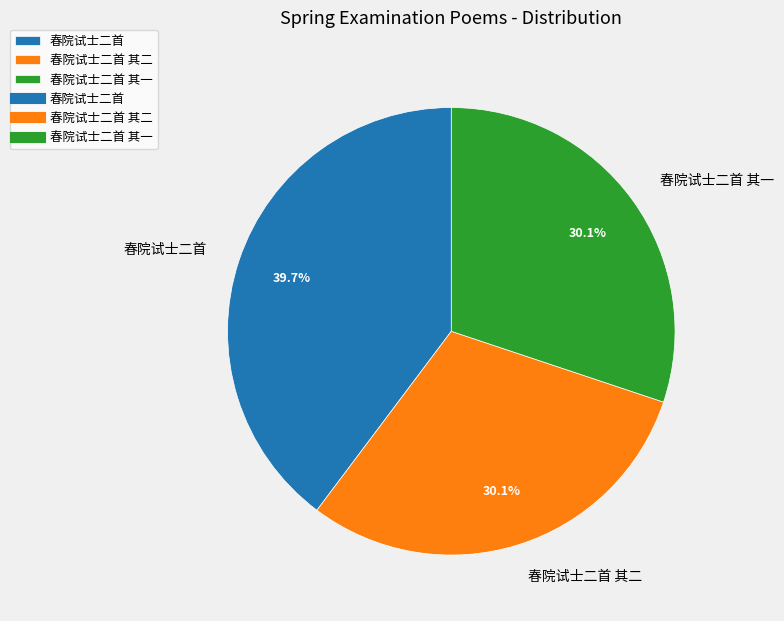

To the nearest percent, what portion does 春院试士二首 represent?

40%